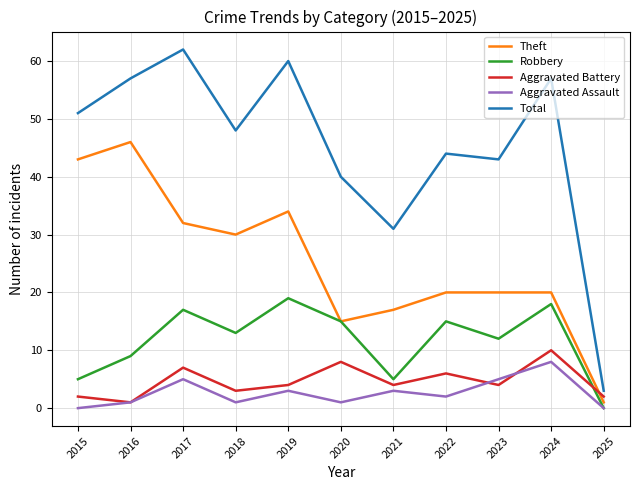

Which series has the largest total across all categories?

Total